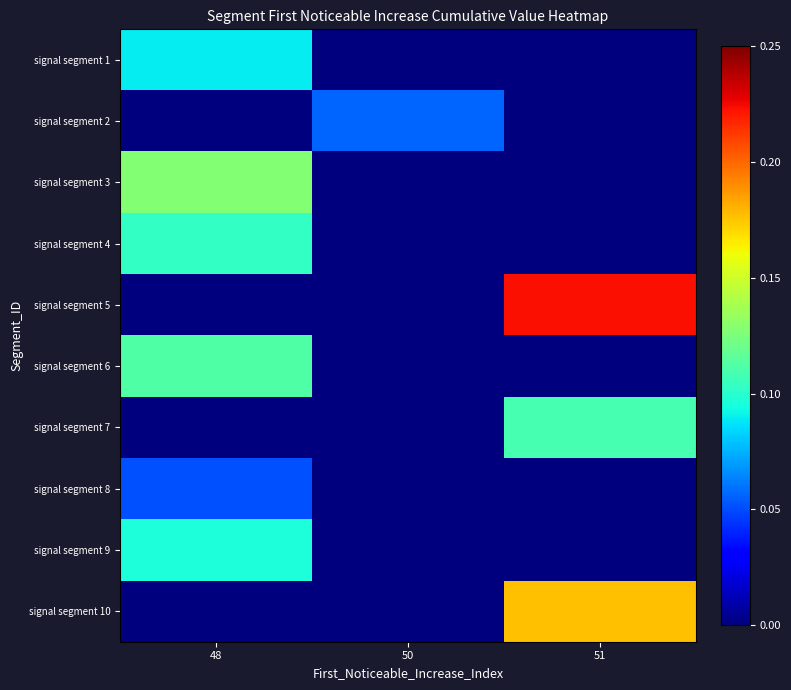

Which series has the largest total across all categories?

signal segment 5